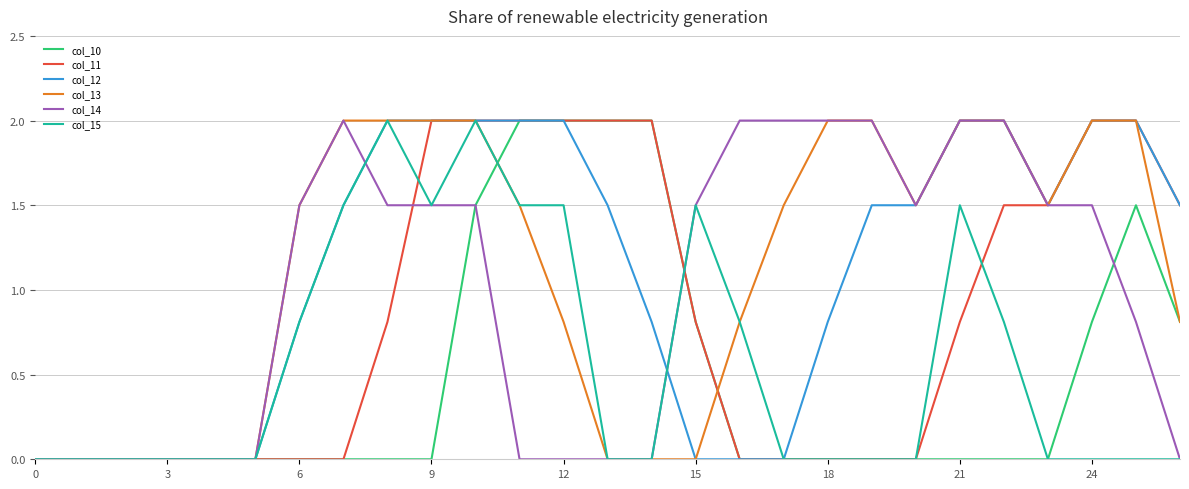

True or false: col_11 and col_15 cross at least once.

True